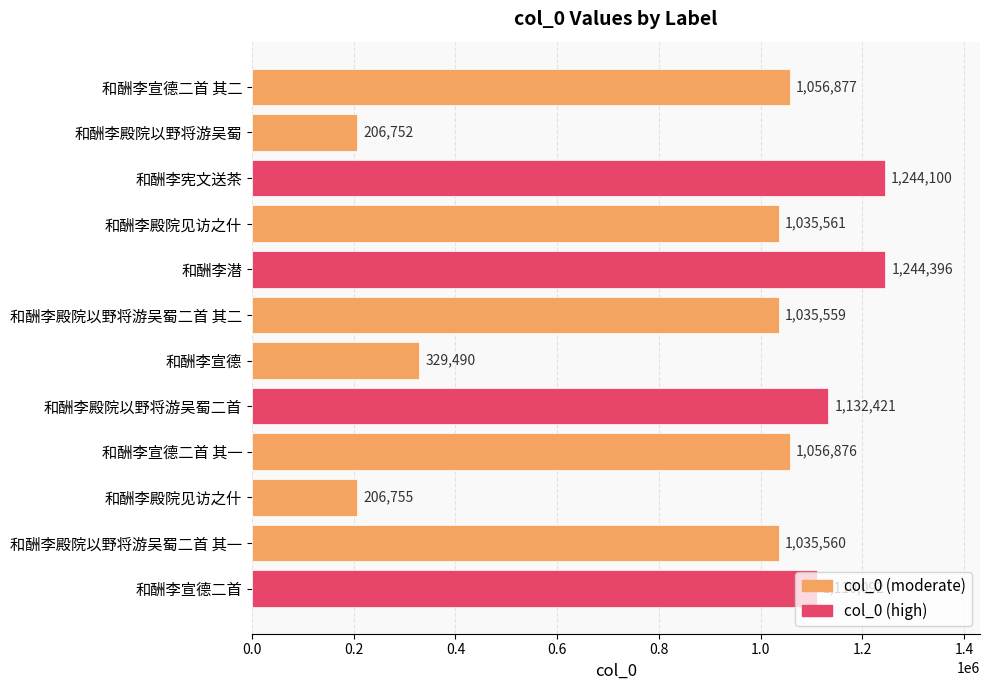

How many values are below 1056876?

6